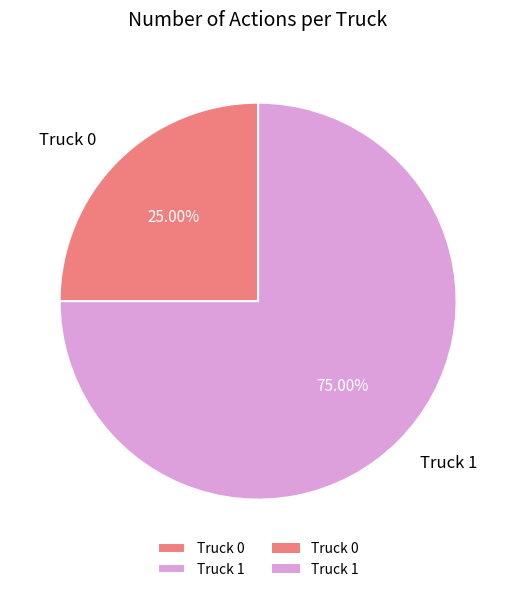

To the nearest percent, what is the combined percentage of Truck 1 and Truck 0?

100%